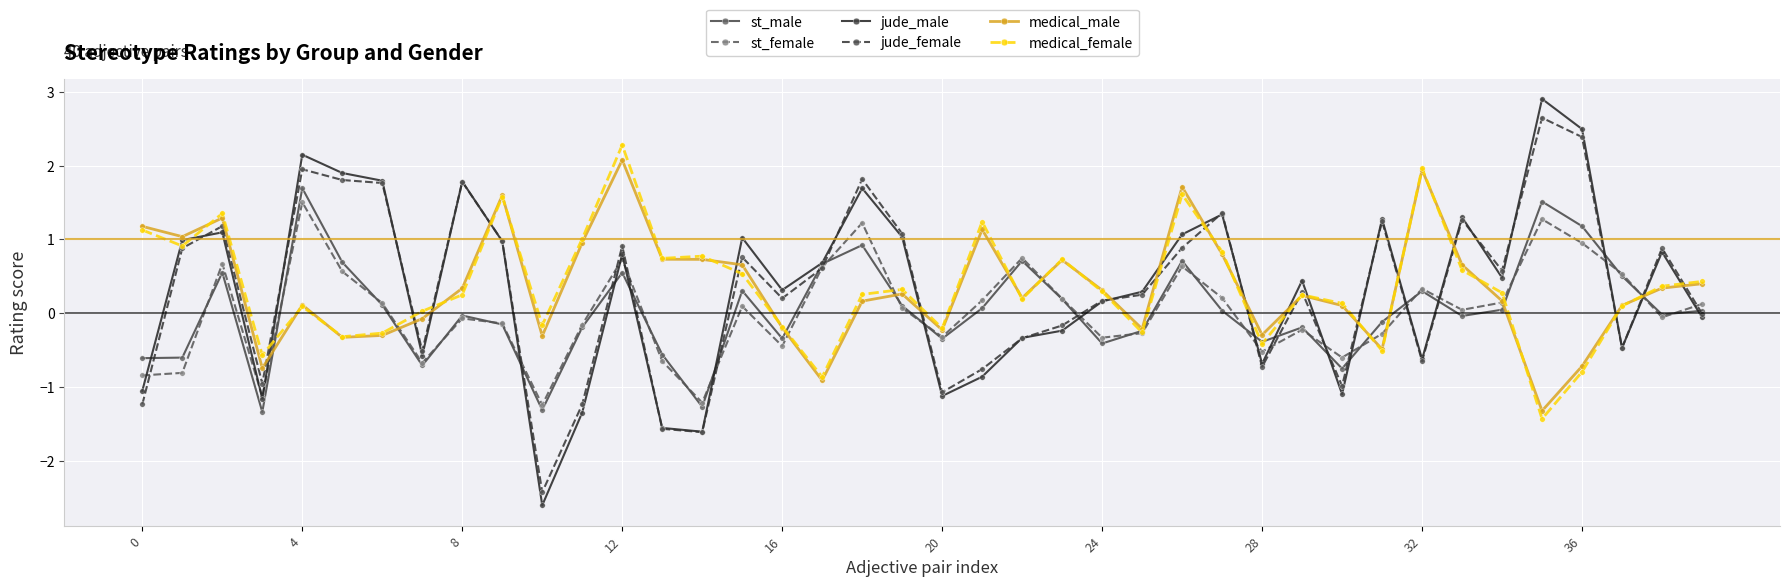

In st_female, how many points are lower than both neighbors (excluding endpoints)?

11